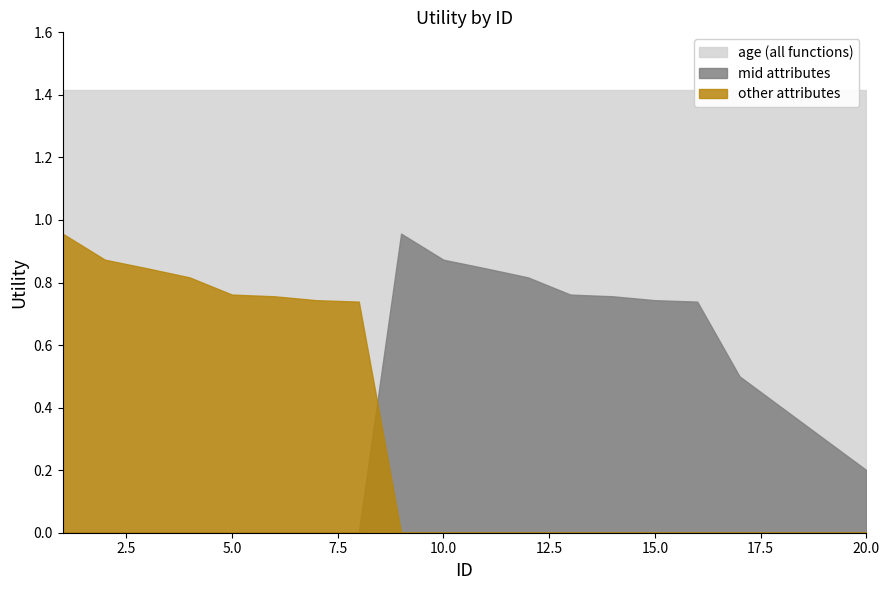

What is the approximate value of mid attributes at 14?

0.8